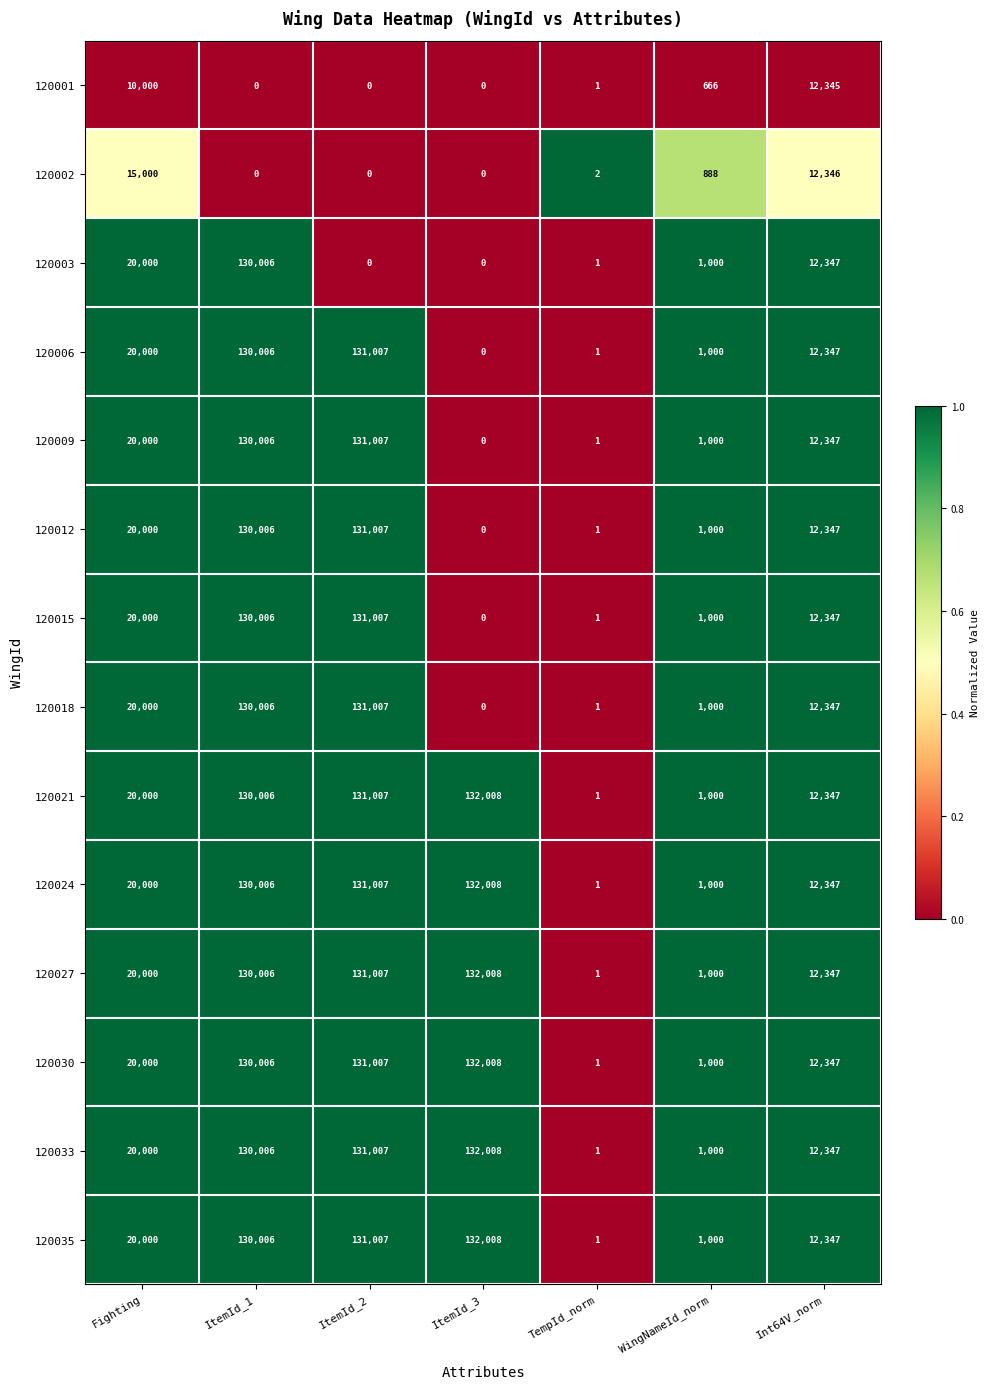

What is the total value across all series at WingNameId_norm?

13554